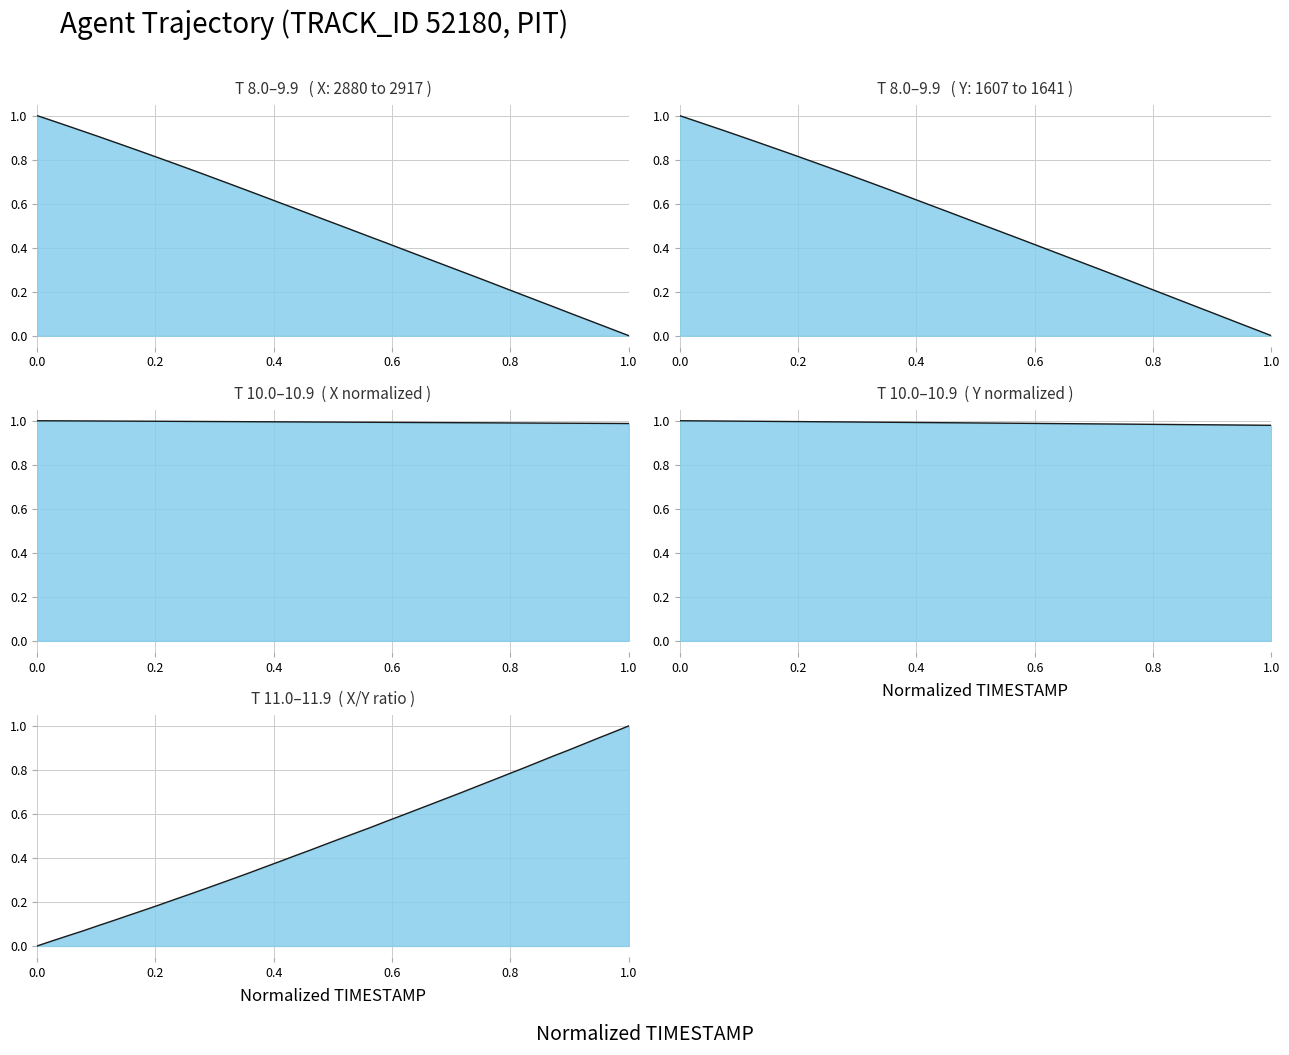

Rank the series by their maximum value, from highest to lowest.

X, Y